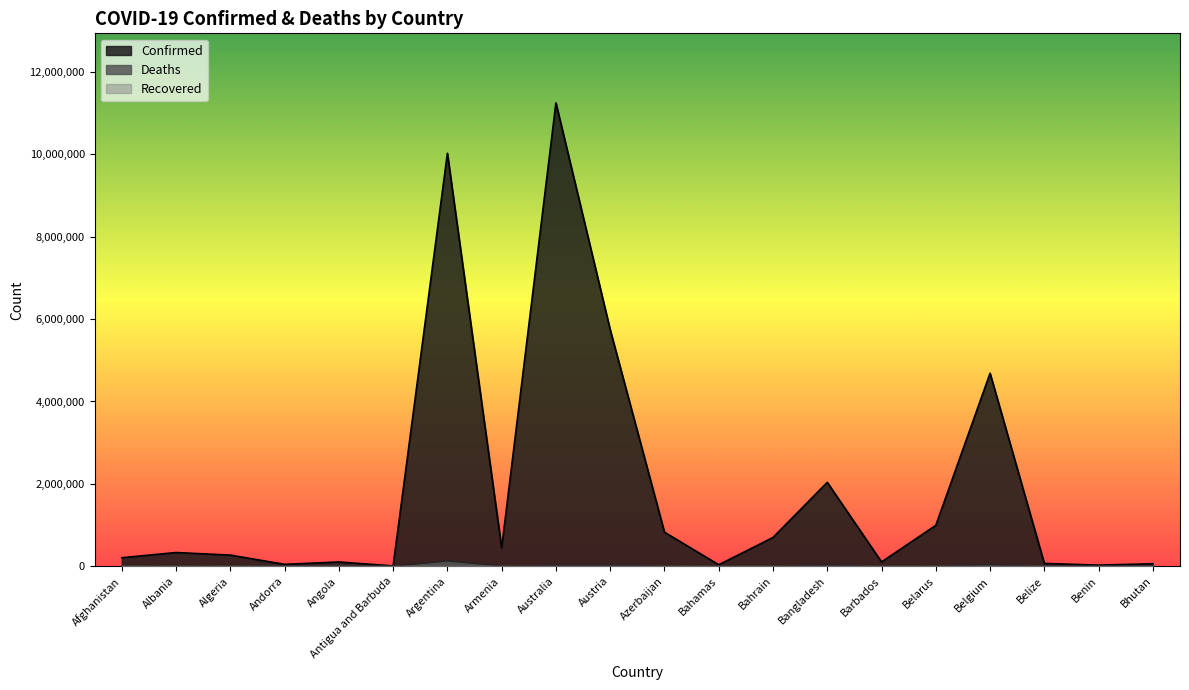

Between Barbados and Angola, which is larger?

Barbados